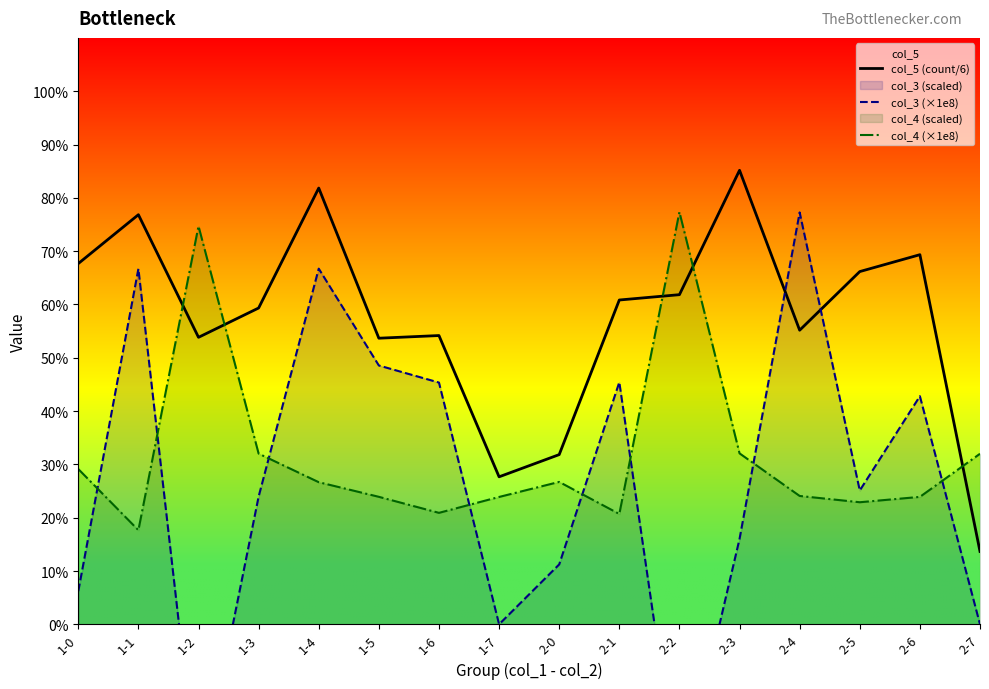

Between 1-6 and 2-5, which series saw the biggest shift?

col_3 (×1e8)